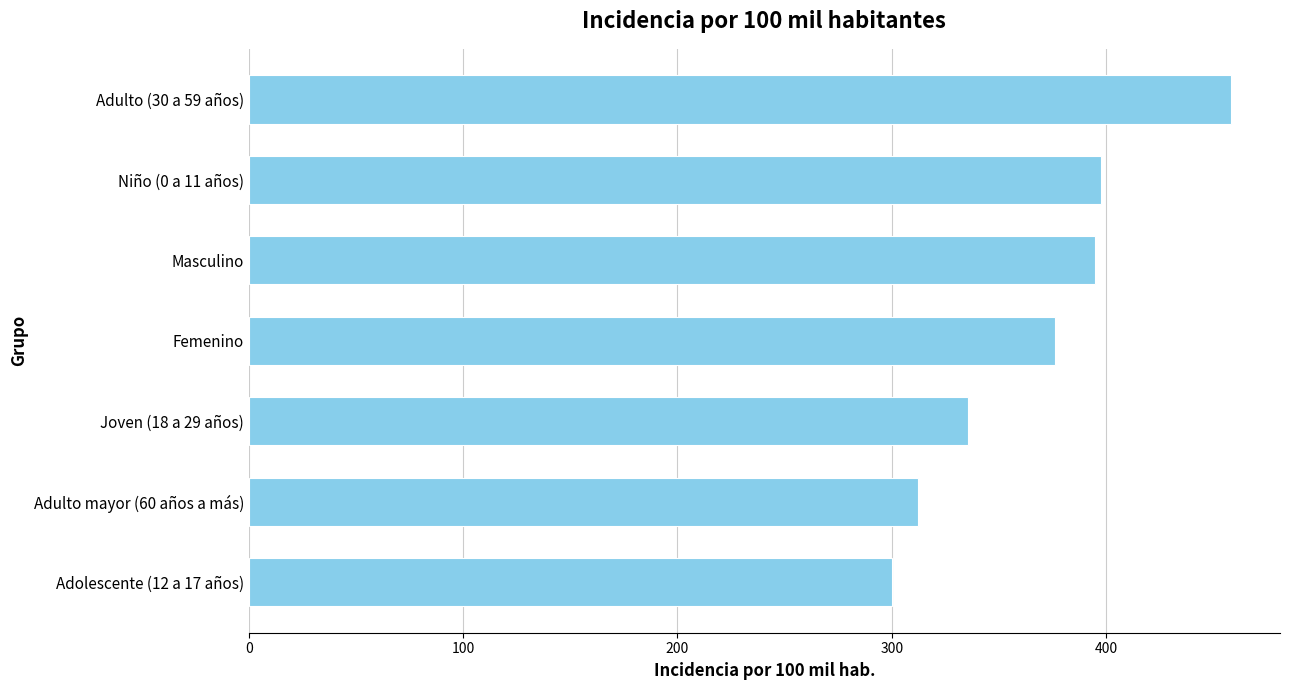

The chart shows a value of 375.9 at Femenino. True or false?

True